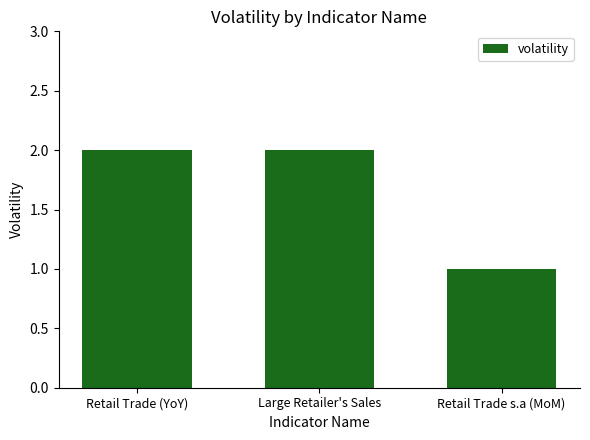

Is it true that the value at Large Retailer's Sales is 2?

True